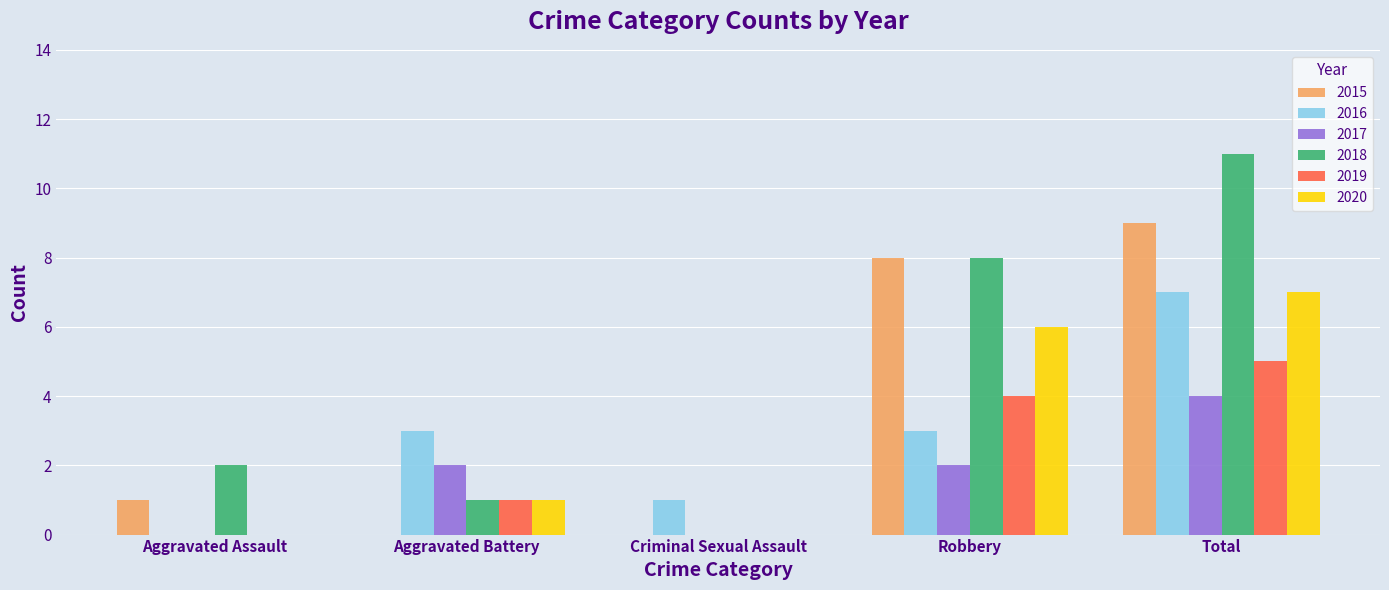

Which series has the largest range (max minus min)?

2018